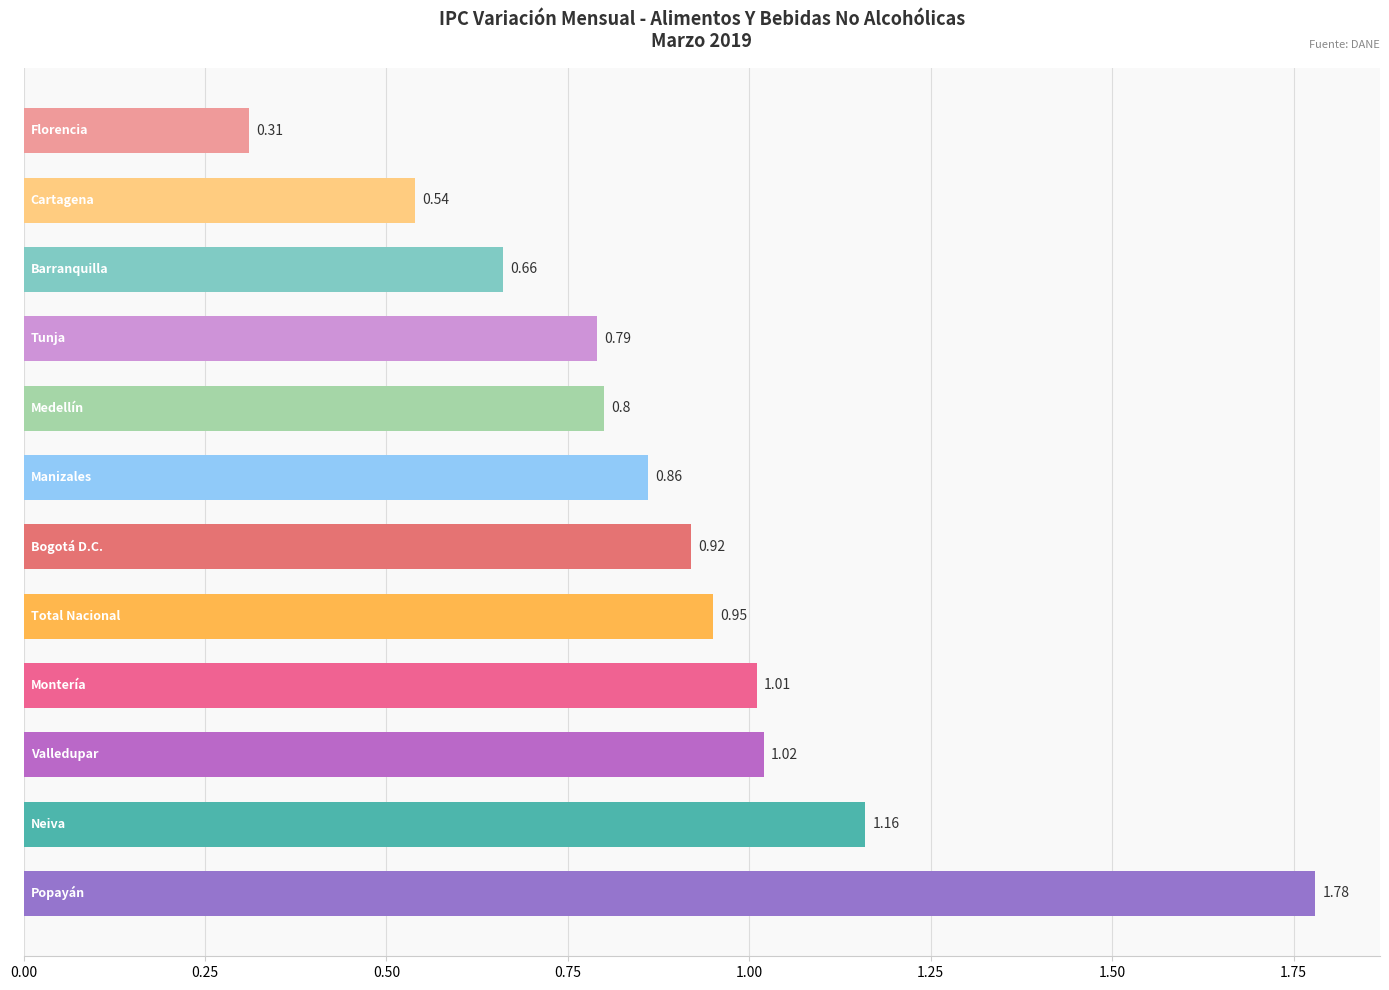

How many series are shown in this chart?

1